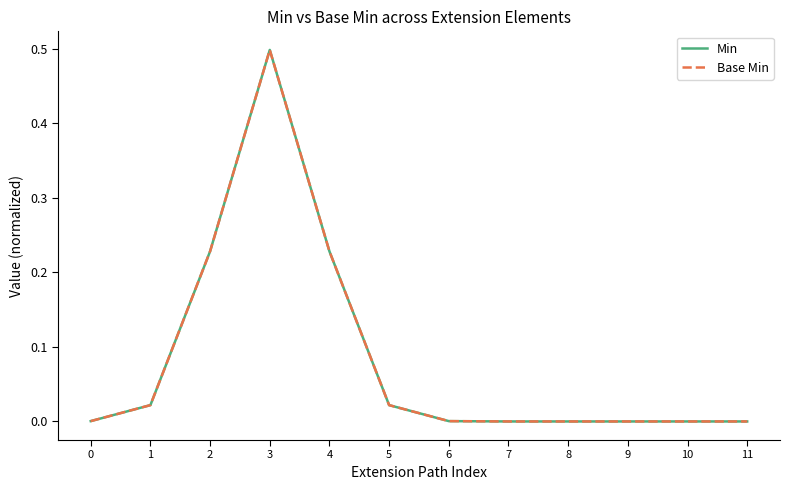

Reading left to right, transcribe all the data shown in this chart.

Min: 0=0.0	1=0.0	2=0.2	3=0.5	4=0.2	5=0.0	6=0.0	7=0.0	8=0.0	9=0.0	10=0.0	11=0.0
Base Min: 0=0.0	1=0.0	2=0.2	3=0.5	4=0.2	5=0.0	6=0.0	7=0.0	8=0.0	9=0.0	10=0.0	11=0.0